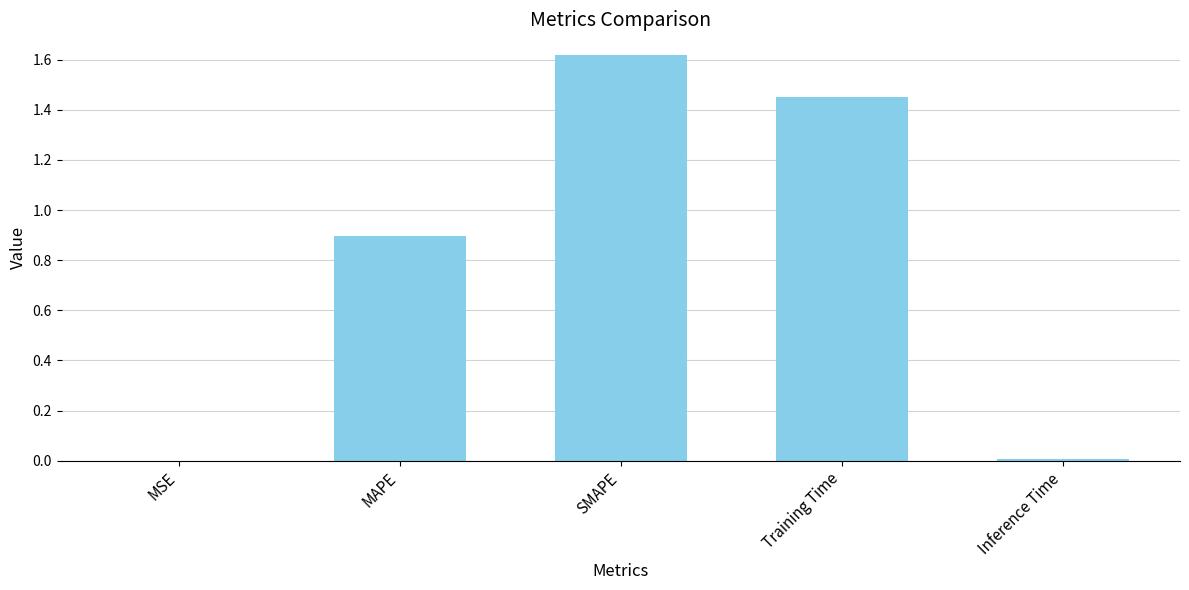

Between SMAPE and Inference Time, which is larger?

SMAPE